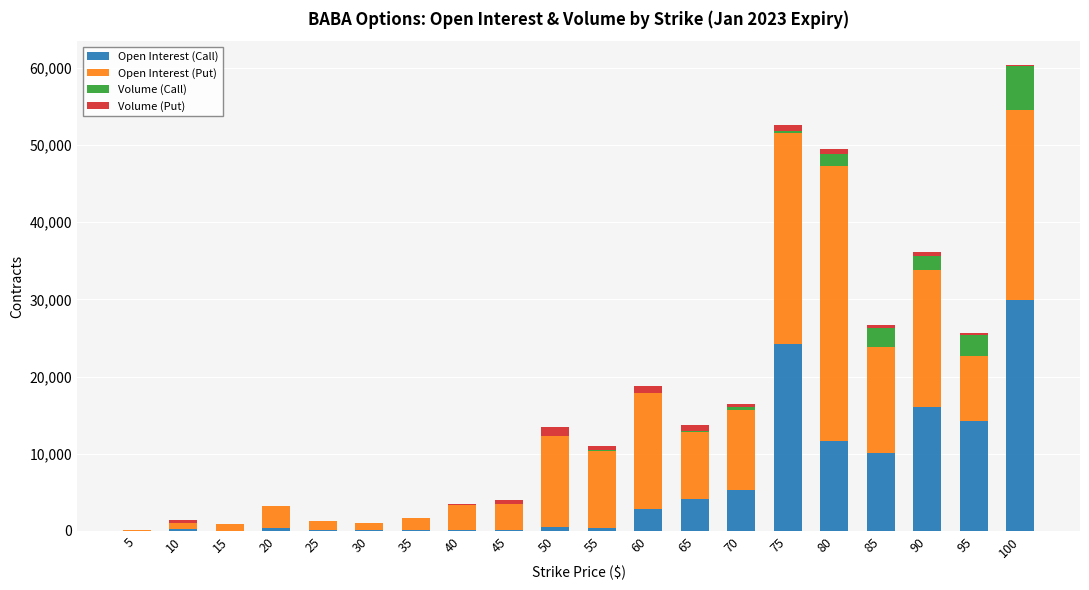

What is the highest value of the Open Interest (Call) series?

29921